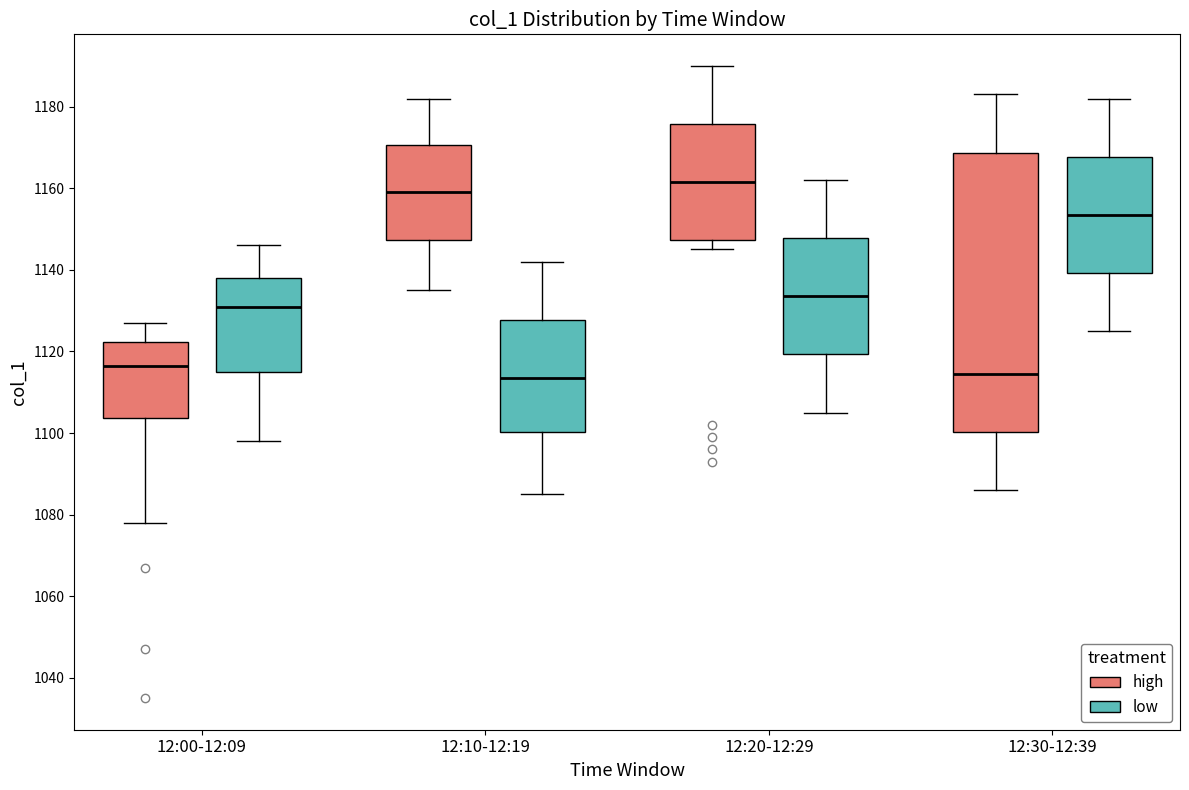

Which box is the tallest, from its lower edge to its upper edge?

12:30-12:39 (high)